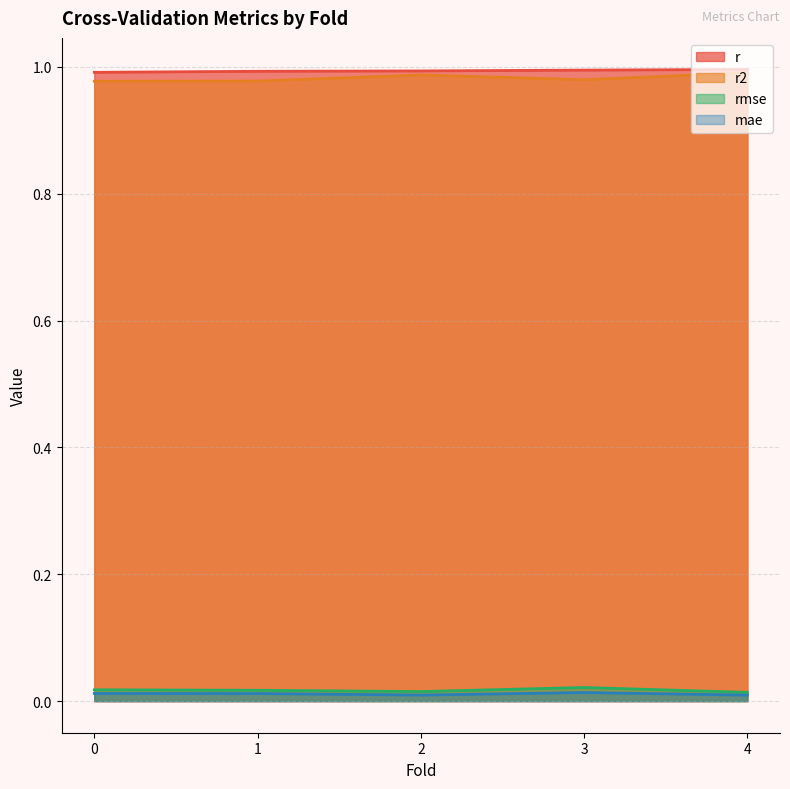

In r2, how many points are higher than both neighbors (excluding endpoints)?

1